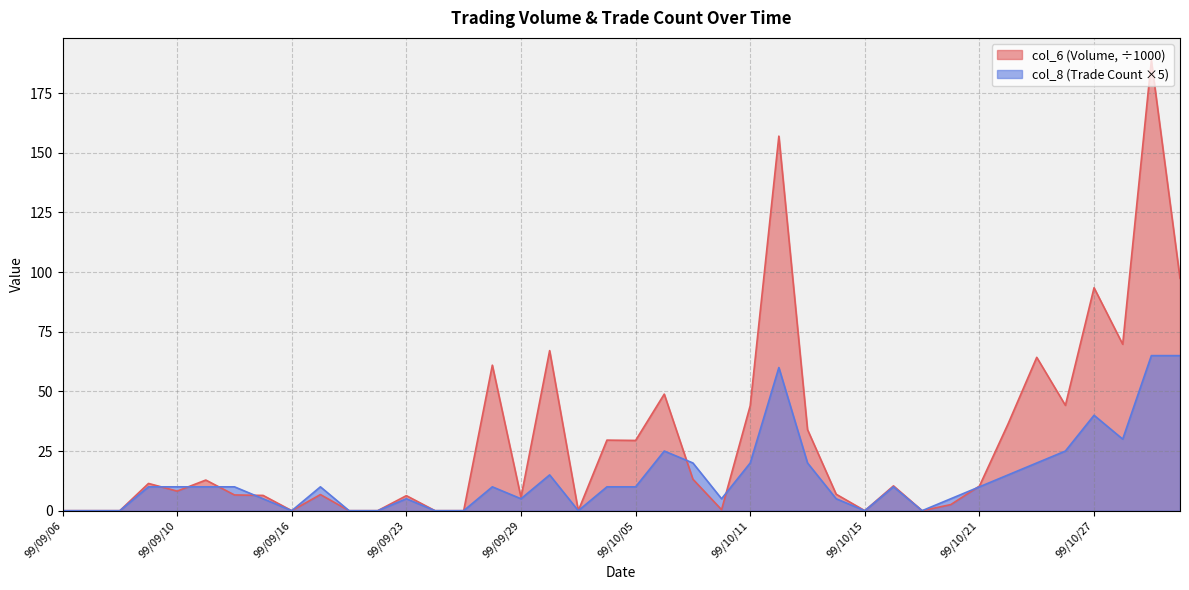

Which series has the largest range (max minus min)?

col_6 (Volume, ÷1000)